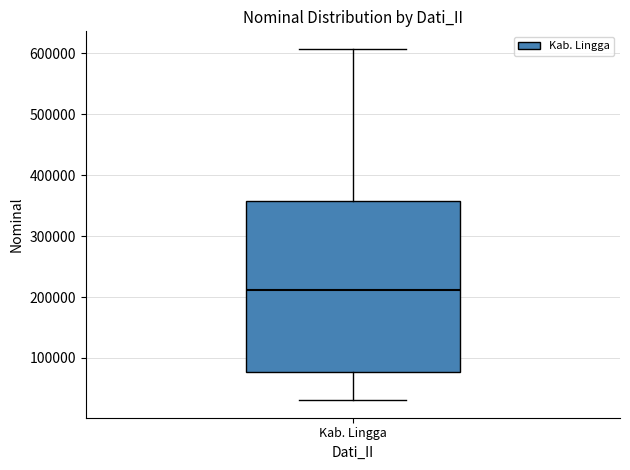

Read this box plot against the y-axis: the position of the median line, the range covered by the box, and the ends of both whiskers. The values are not printed on the chart, so give them approximately, as read against the axis.

median 210000, box 80000 to 360000, whiskers 30000 to 610000